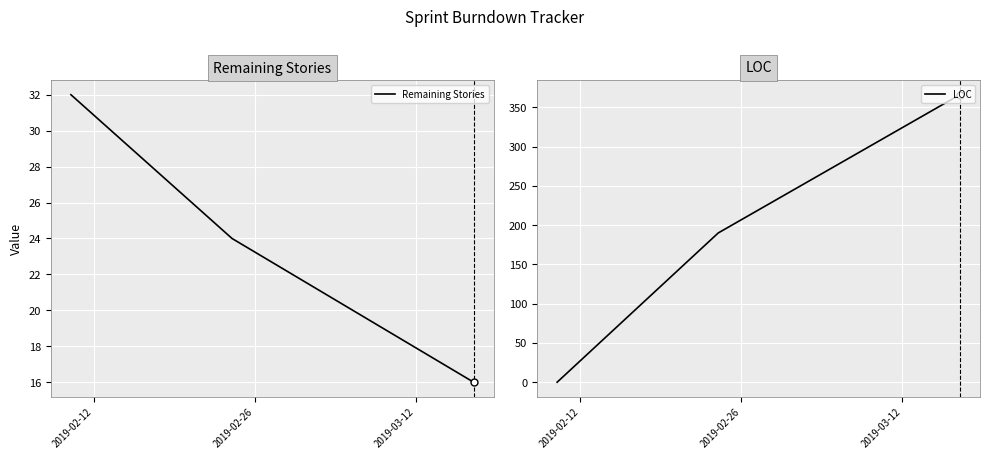

How many lines are shown in the chart?

2